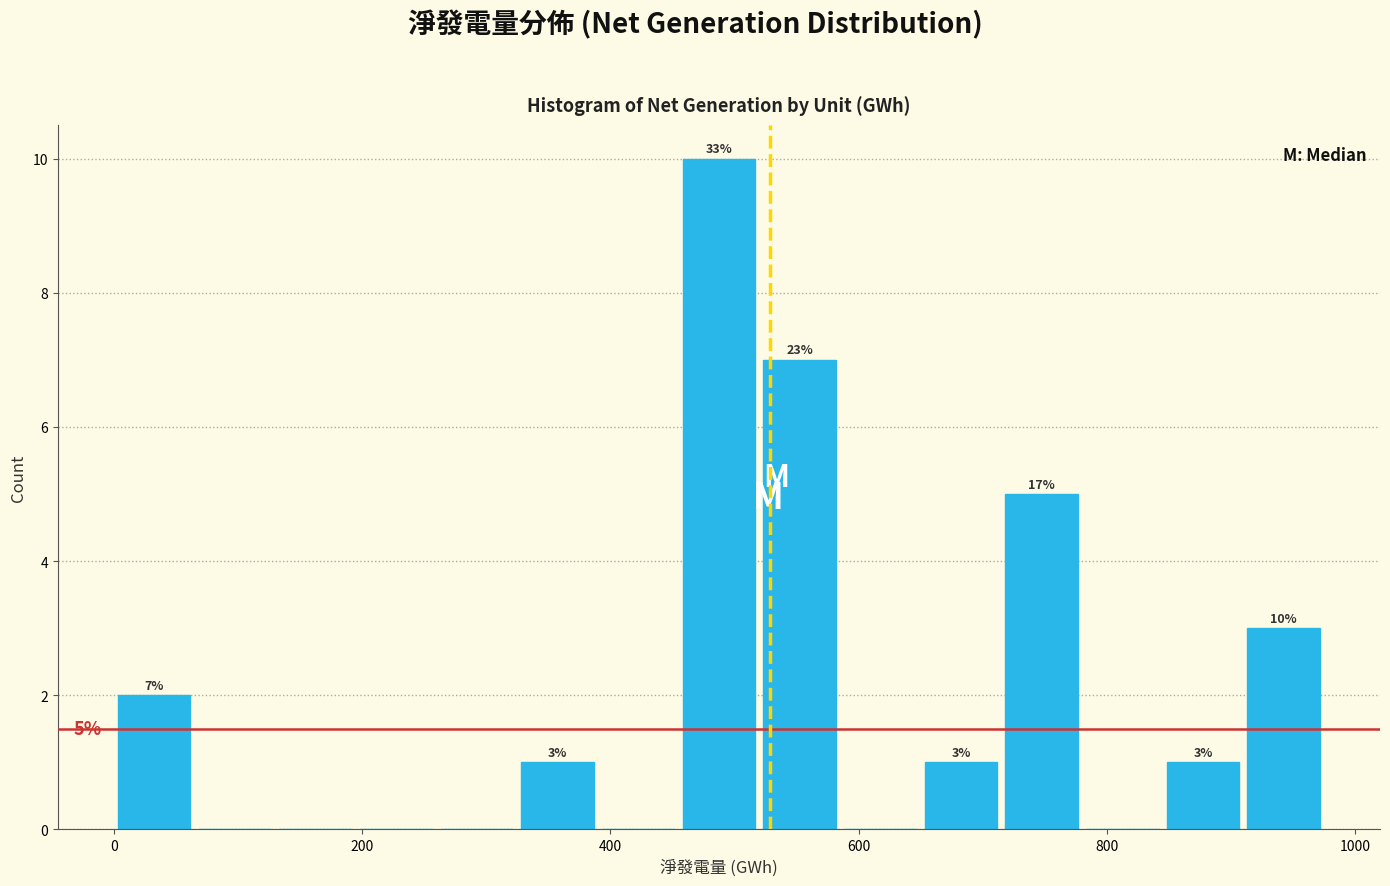

Around what value on the x-axis is the tallest bar? Give the approximate position of its centre, as read against the axis.

480